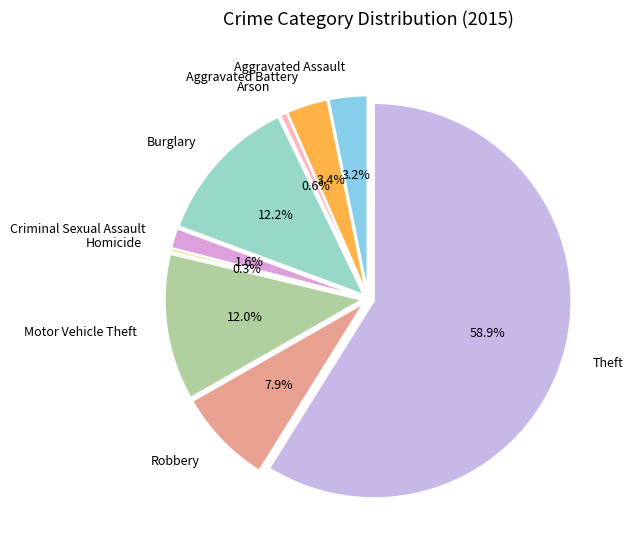

What percentage is the Motor Vehicle Theft slice, to the nearest percent?

12%